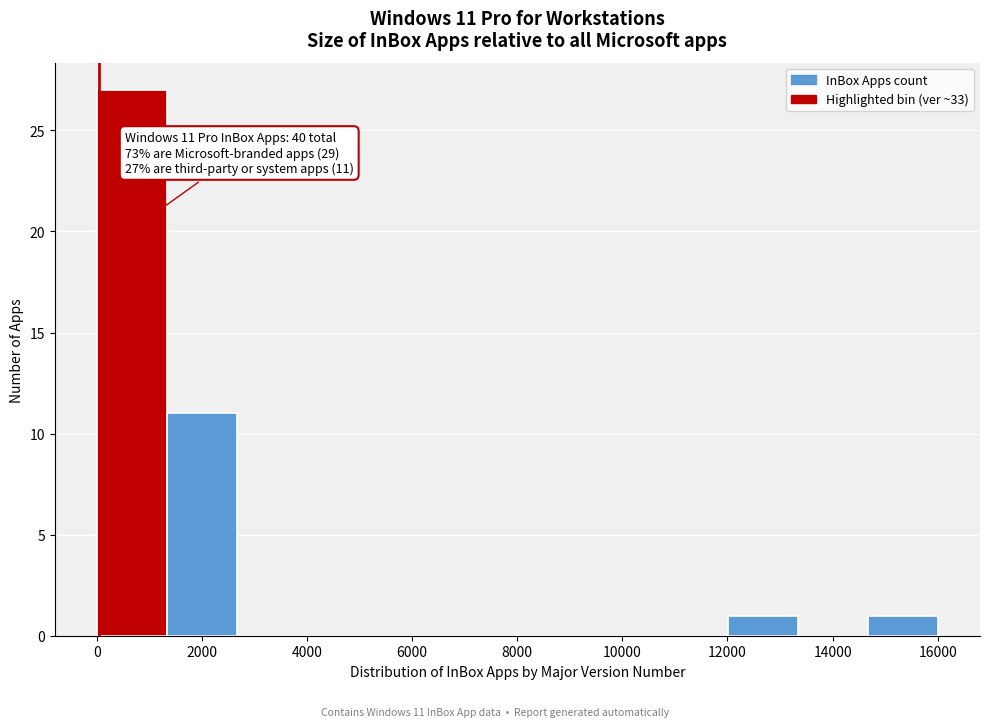

Over which range of the x-axis is the bar tallest?

0 to 1400